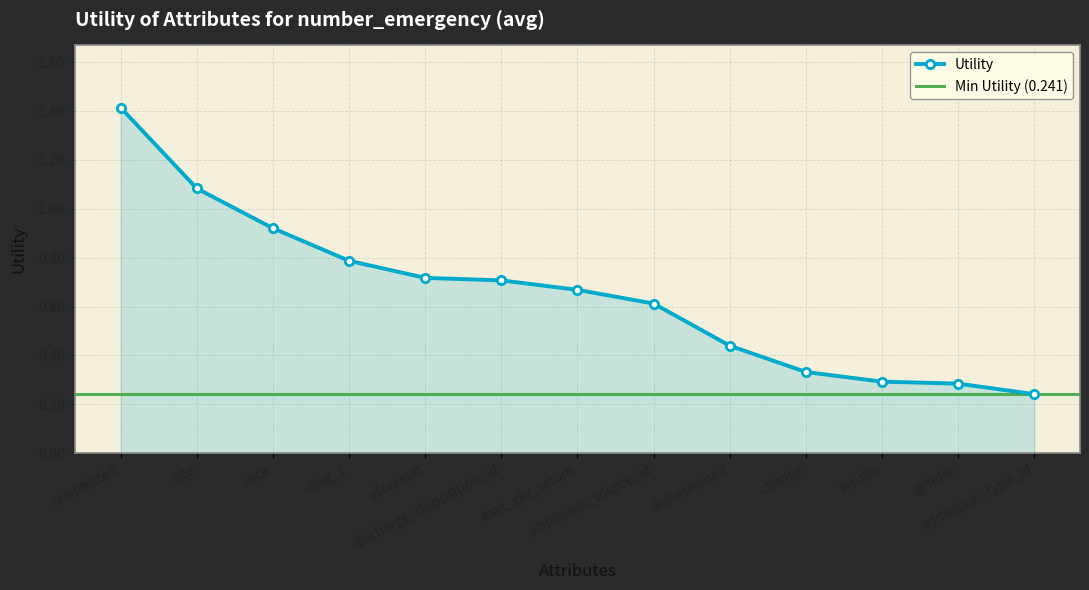

Is it true that the value at admission_type_id is 0.4?

False